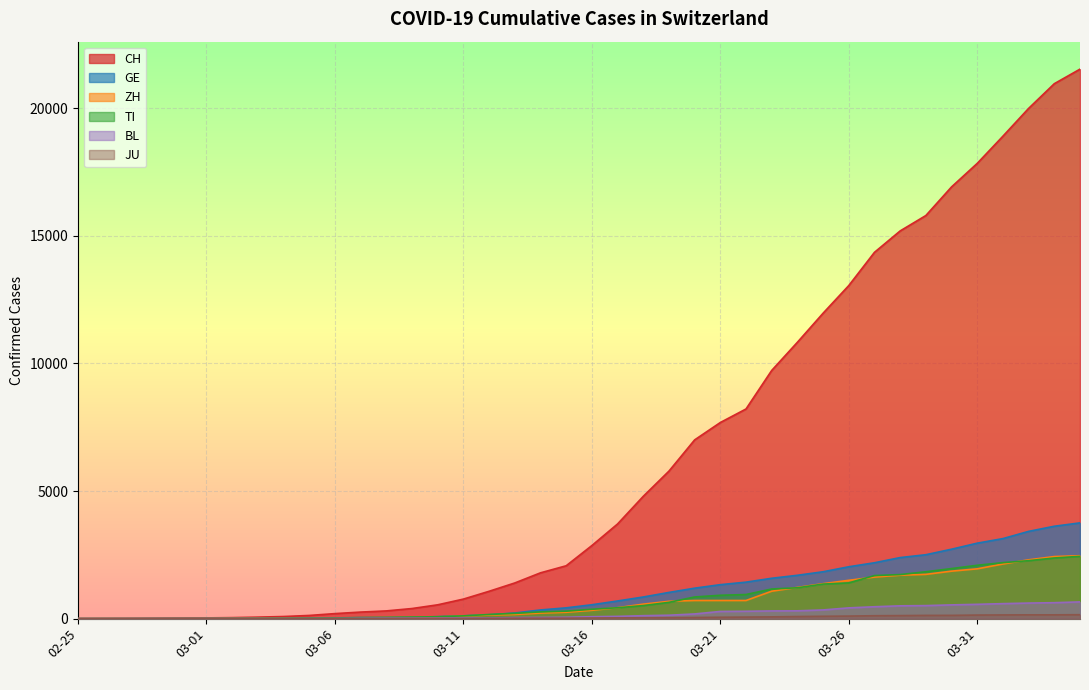

What is the label of the 12th point from the left?

2020-03-07